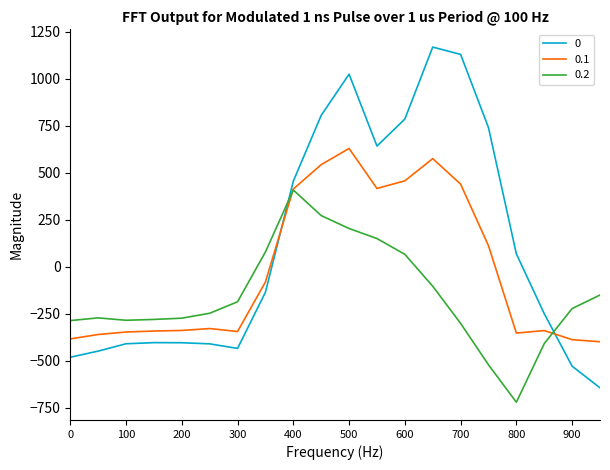

How many values in the 0.1 series exceed -329?

9